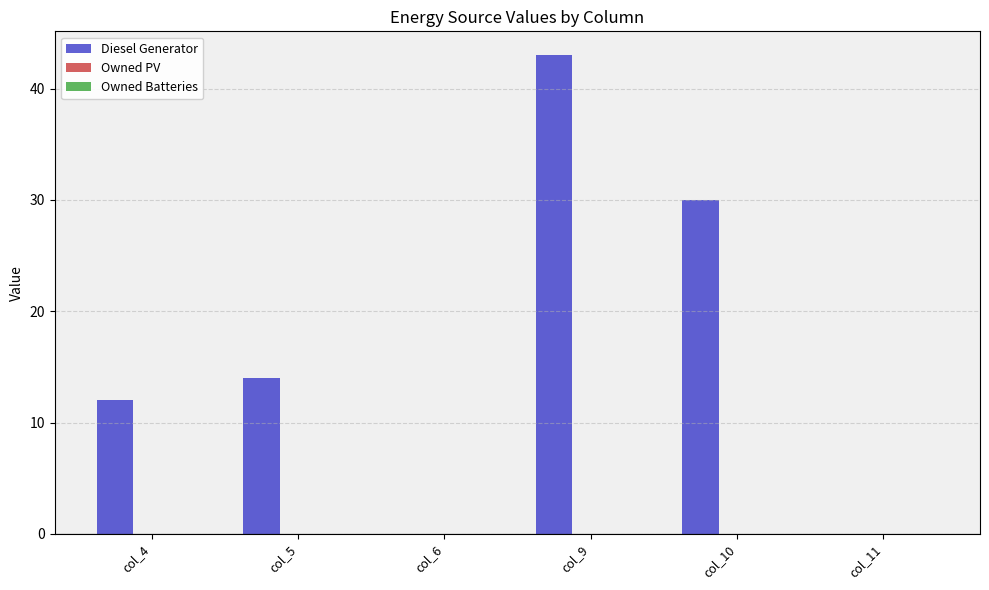

True or false: the data shows 12 at col_4.

True